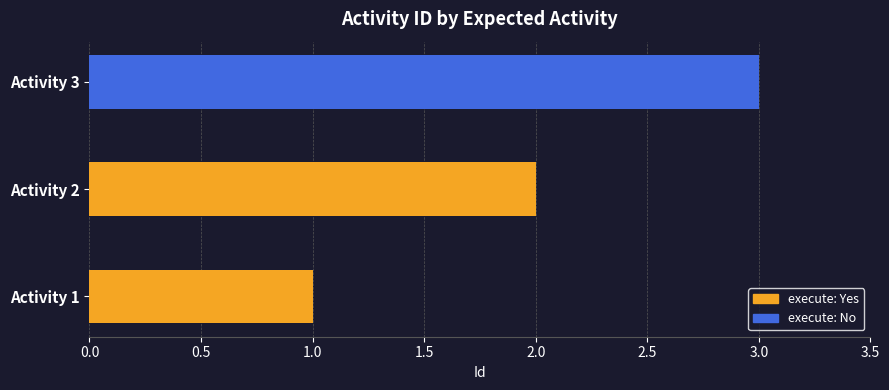

Read the value at Activity 2.

2